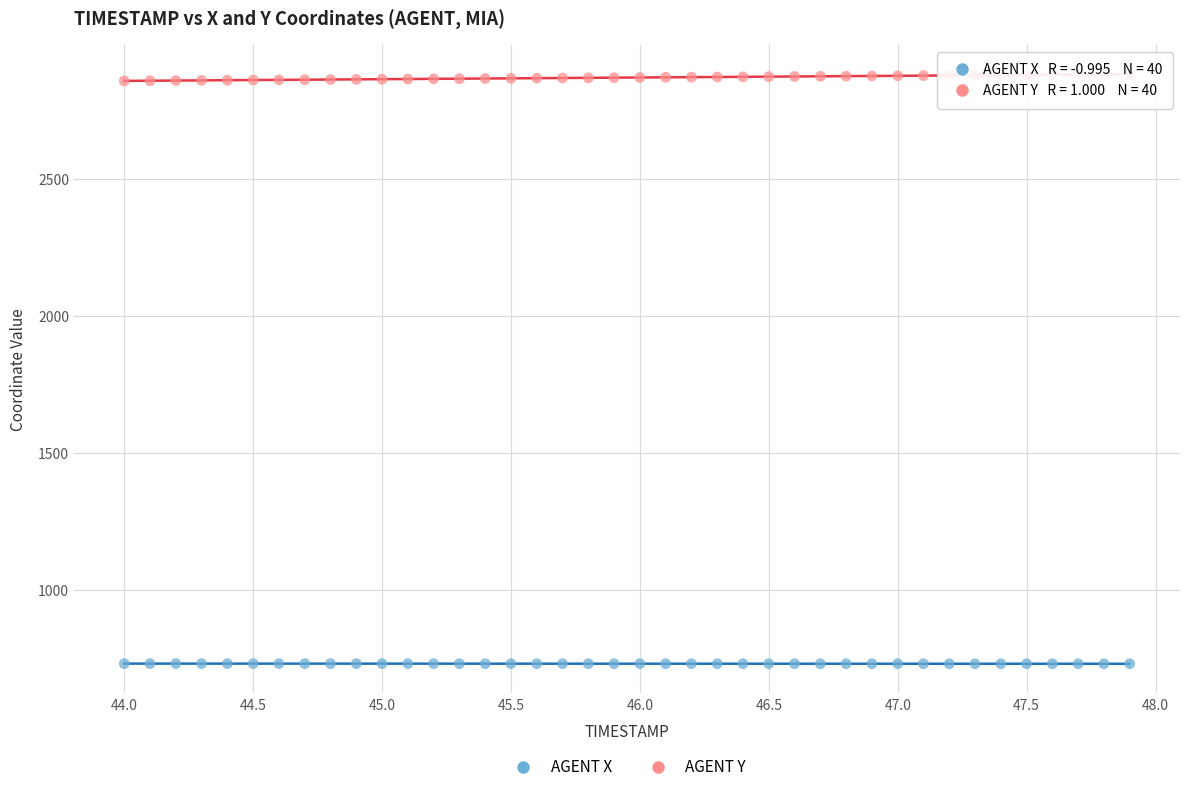

Across all data points, what is the range of Y values (max minus min)?

2153.1